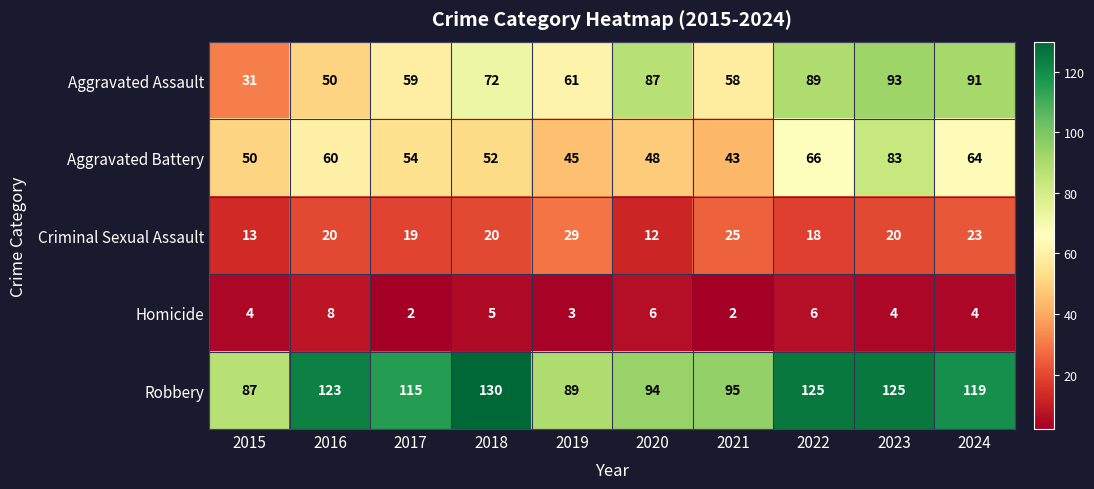

What is the sum of all Aggravated Assault values?

691